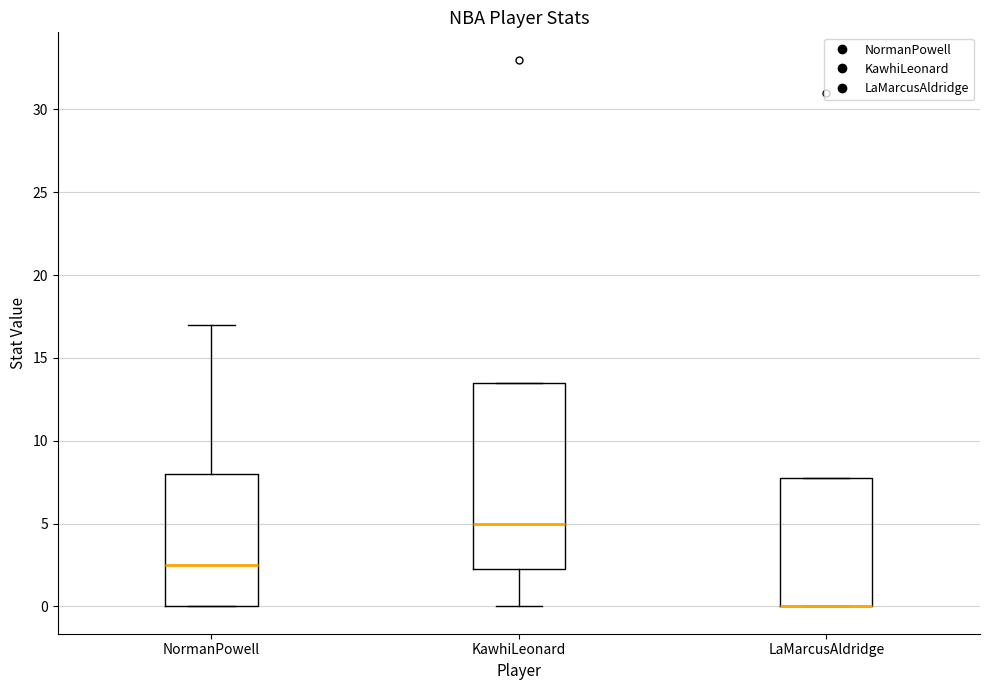

Reading left to right, read every box against the y-axis: the position of its median line, the range the box covers, and the ends of its whiskers. The values are not printed on the chart, so give them approximately, as read against the axis.

NormanPowell: median 2.5, box 0.0 to 8.0, whiskers 0.0 to 17.0
KawhiLeonard: median 5.0, box 2.5 to 13.5, whiskers 0.0 to 13.5
LaMarcusAldridge: median 0.0 (drawn on the box's lower edge), box 0.0 to 8.0, whiskers 0.0 to 8.0